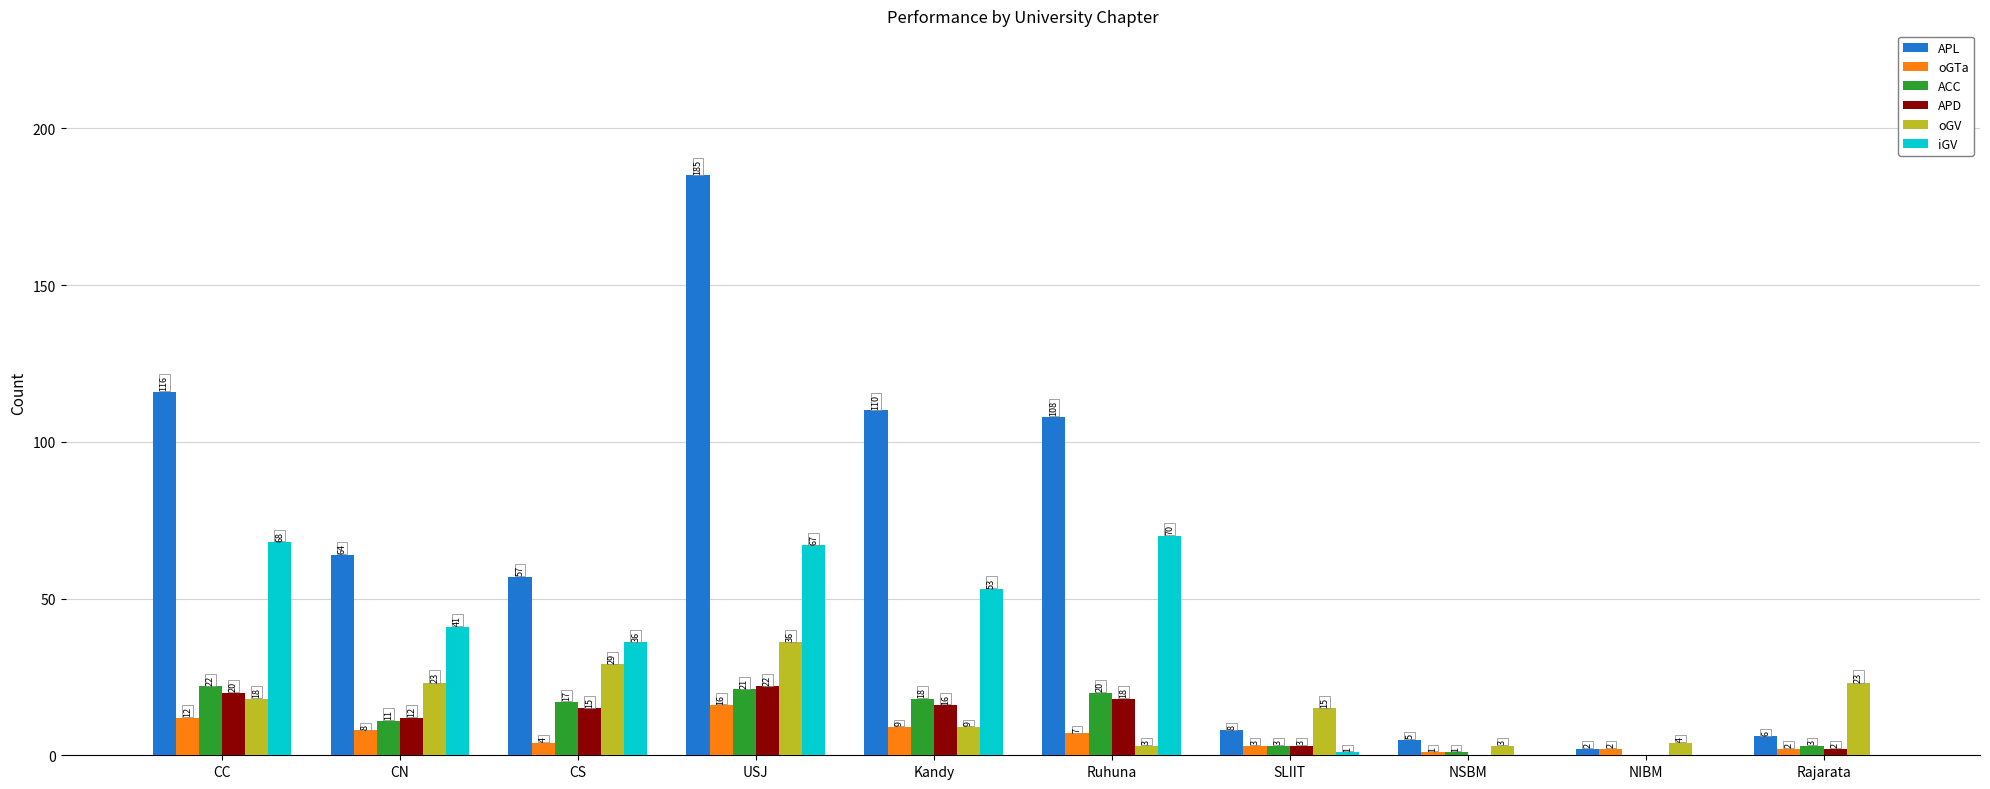

How many positive values does the ACC series have?

9